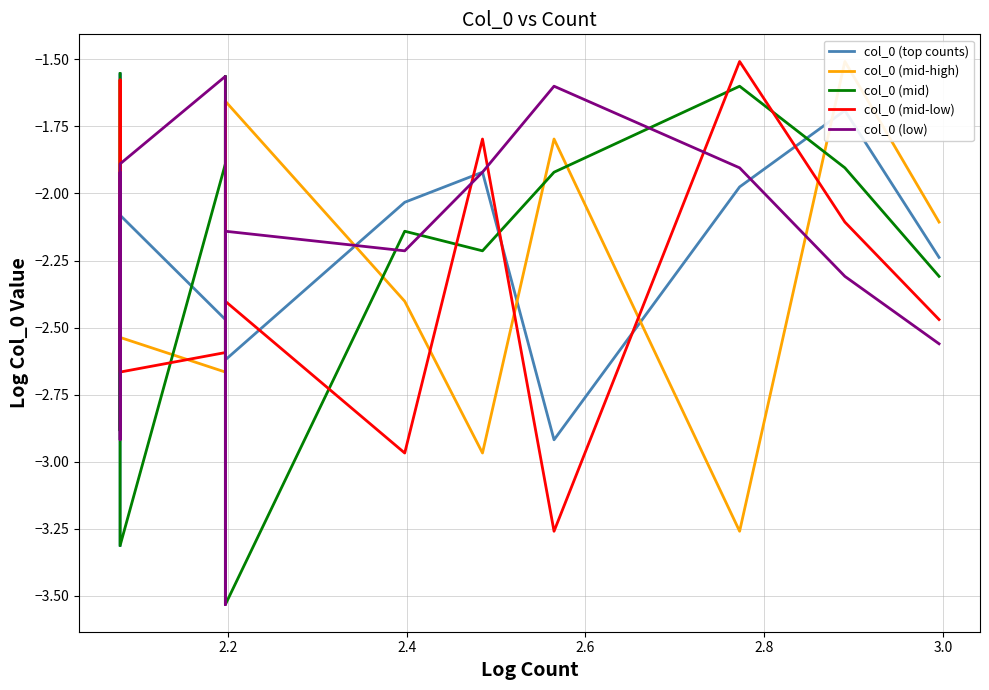

Is the value of col_0 (mid) at 11 greater than the value of col_0 (mid-high) at 10?

Yes